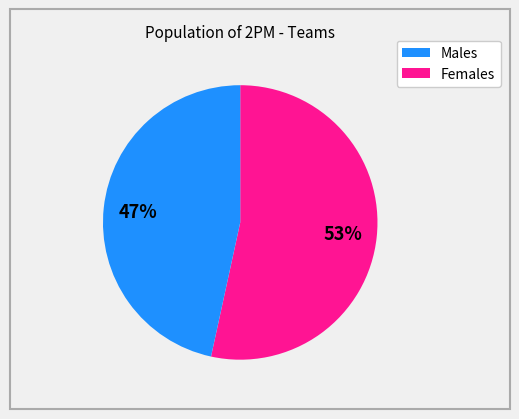

To the nearest percent, what is the average slice percentage?

50%